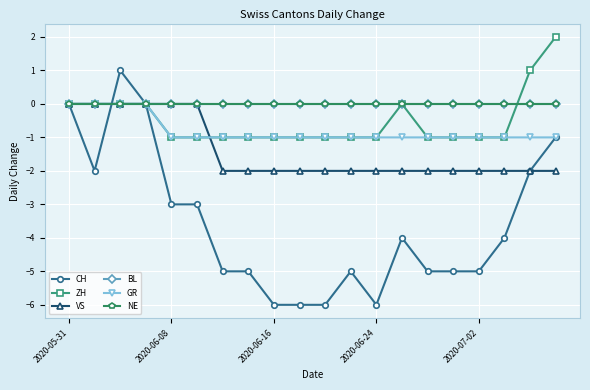

Is this an area chart (filled region under the line)?

No